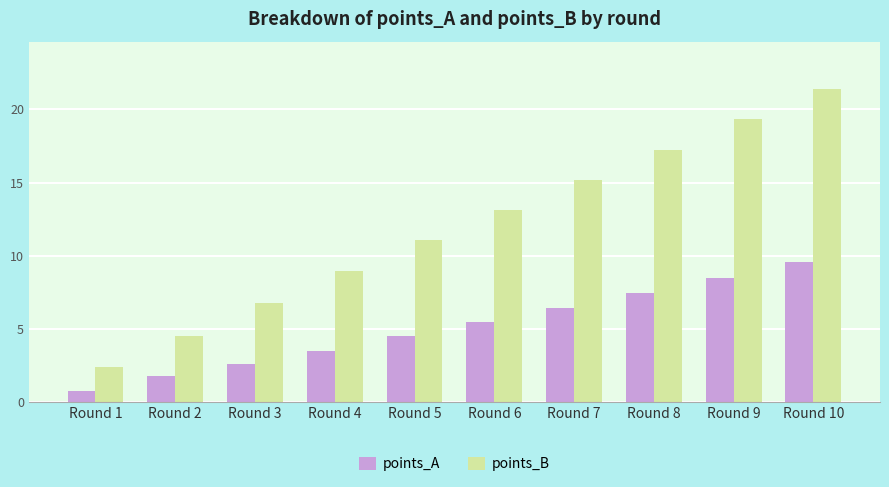

Does the chart contain any negative values?

No